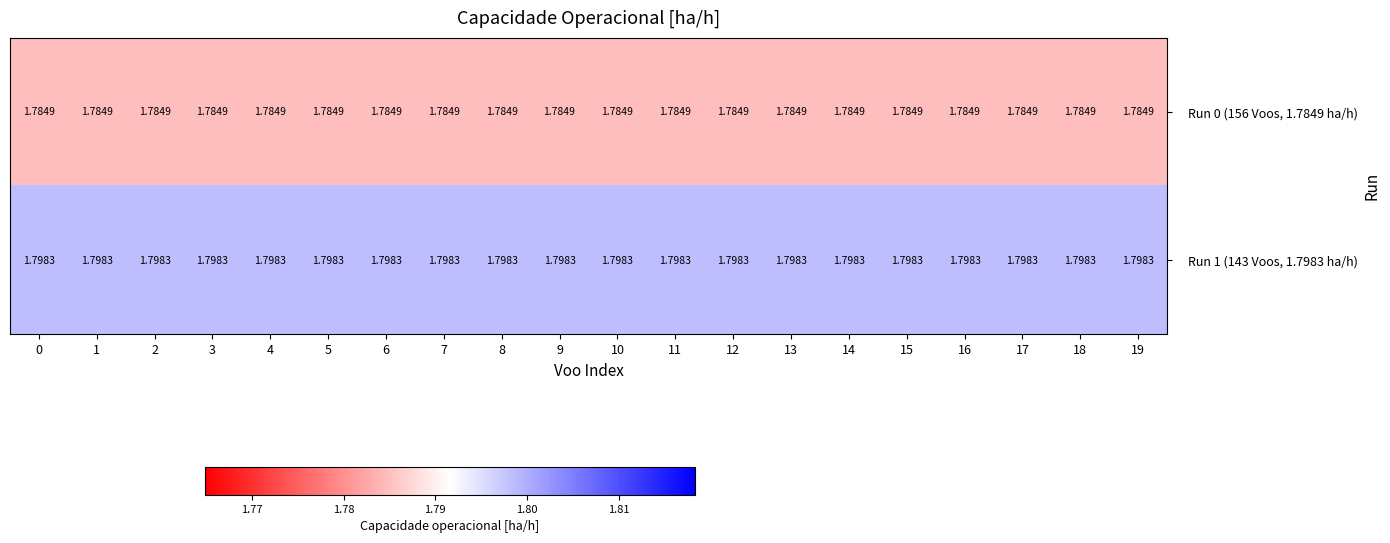

Is the value of Run 0 (156 Voos, 1.7849 ha/h) at 11 greater than the value of Run 1 (143 Voos, 1.7983 ha/h) at 19?

No